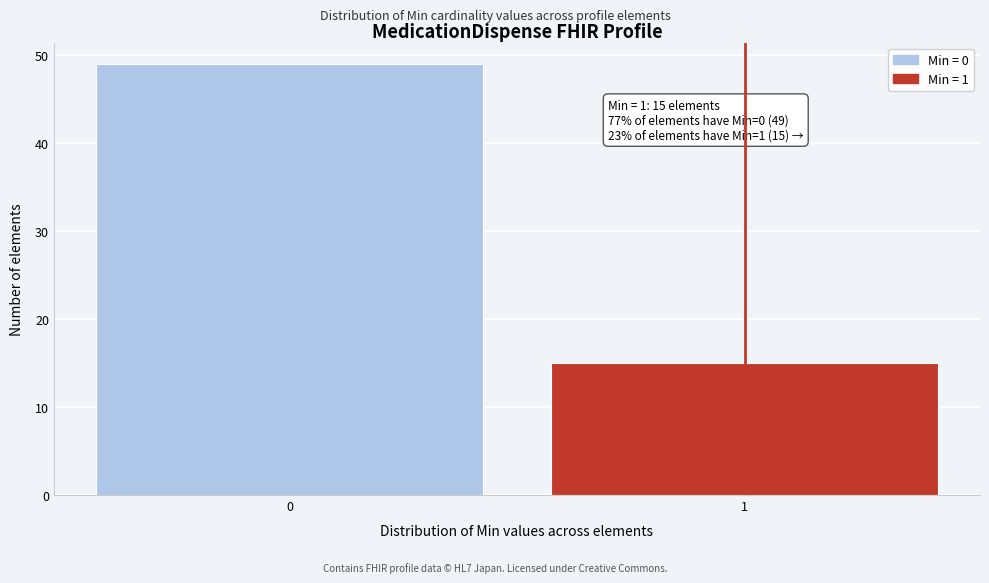

Reading right to left, what are all the values shown in this chart?

1=15	0=49